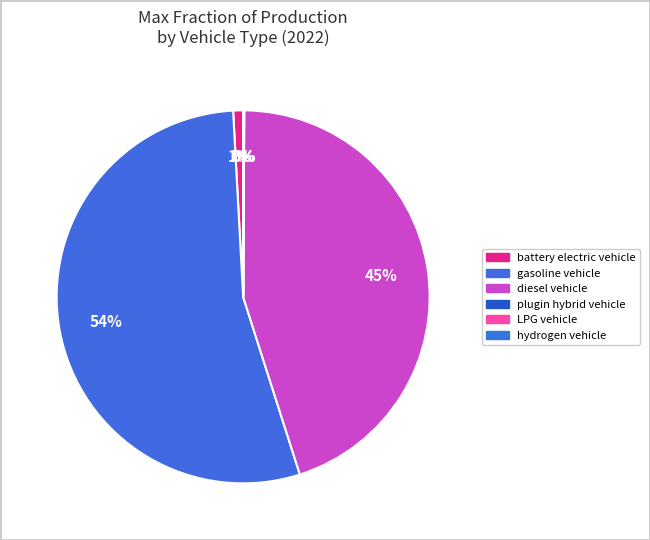

What is the majority slice?

gasoline vehicle